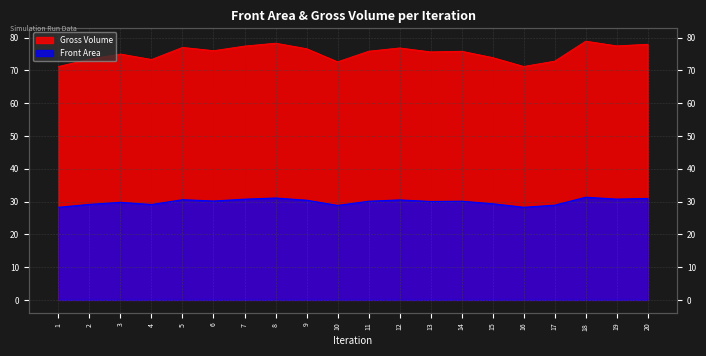

The Gross Volume series shows 28.3 at 16. True or false?

True